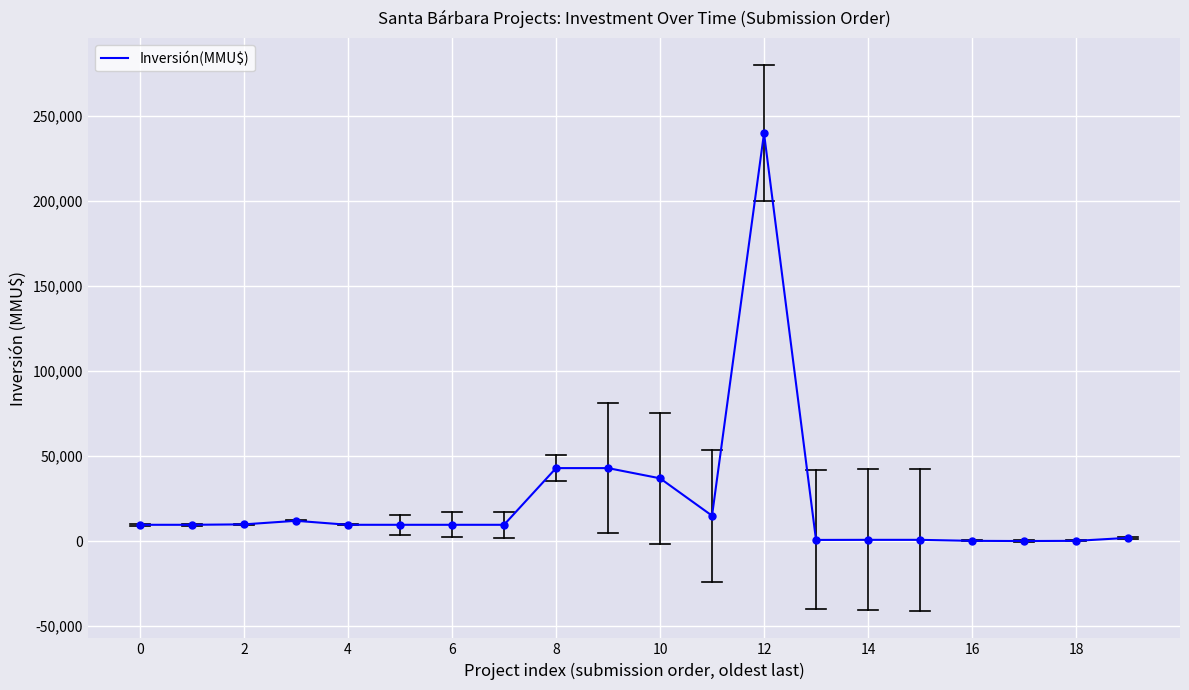

What is the difference between the maximum and minimum values?

239900